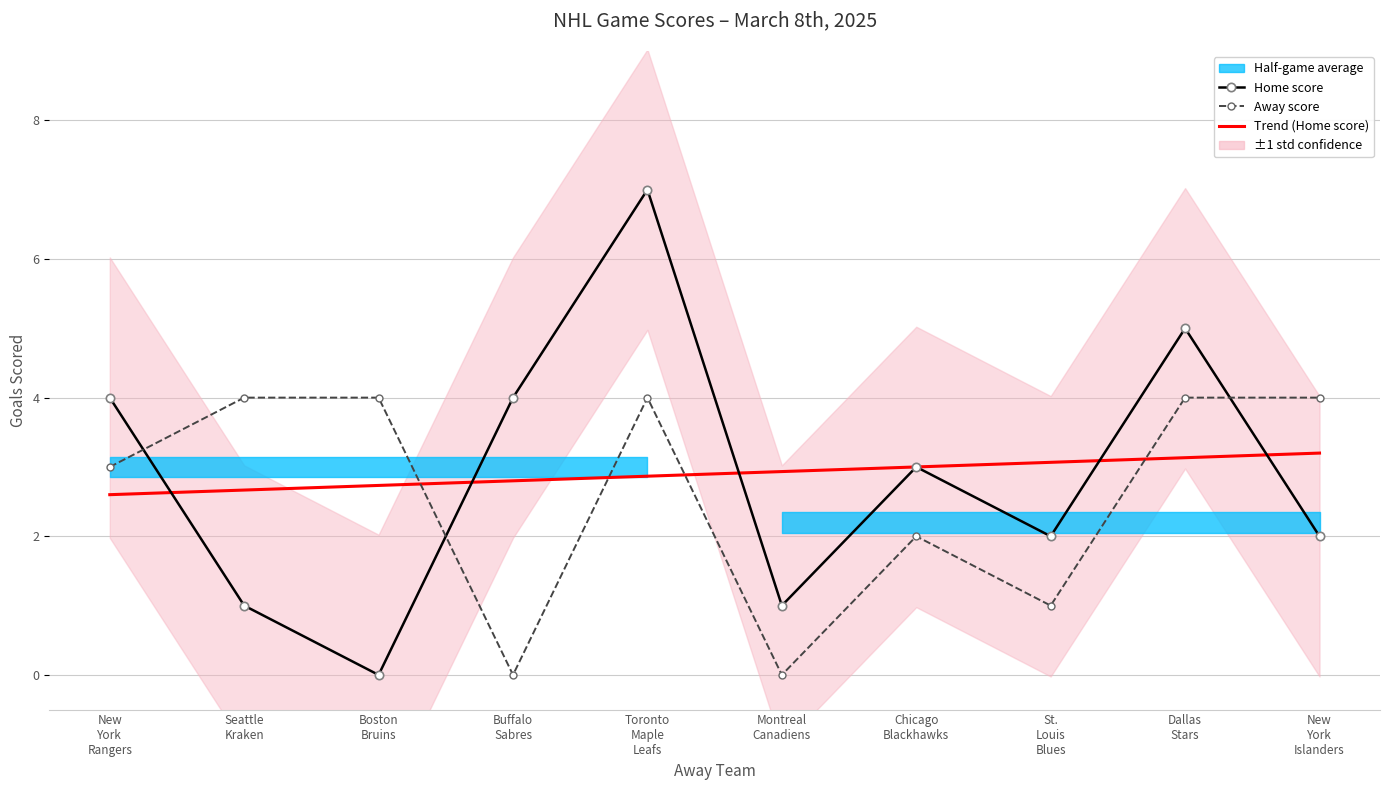

What is the label of the 9th point from the left?

Dallas Stars